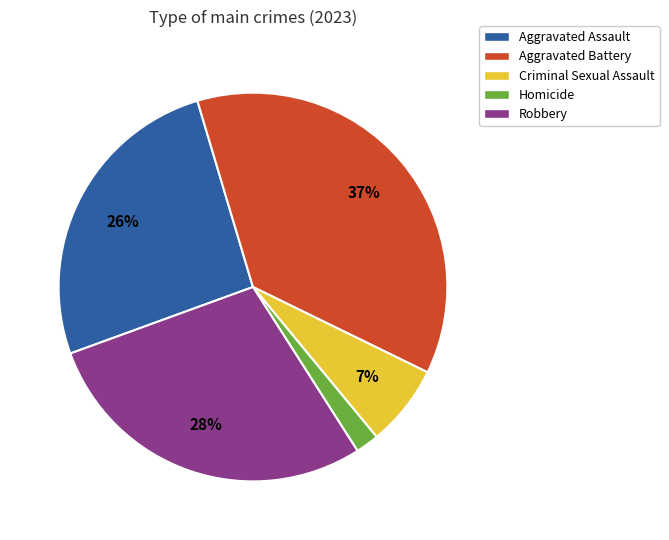

To the nearest percent, what is the combined percentage of Aggravated Battery and Robbery?

65%